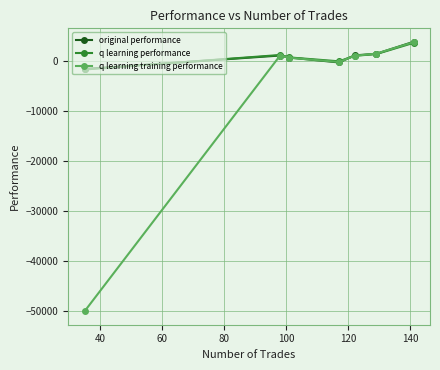

What are all the series names shown in the legend?

original performance, q learning performance, q learning training performance